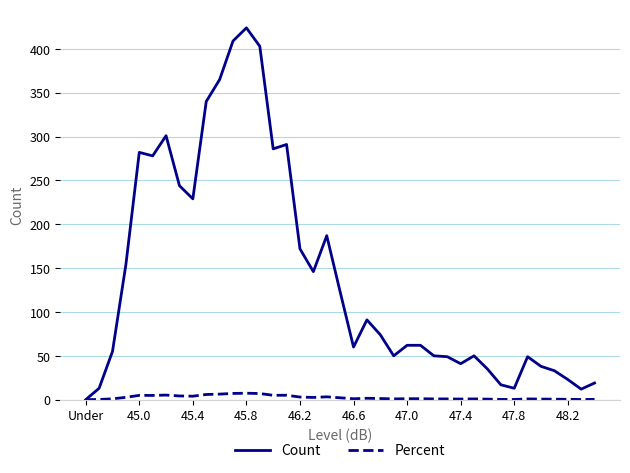

Which series has the largest total across all categories?

Count